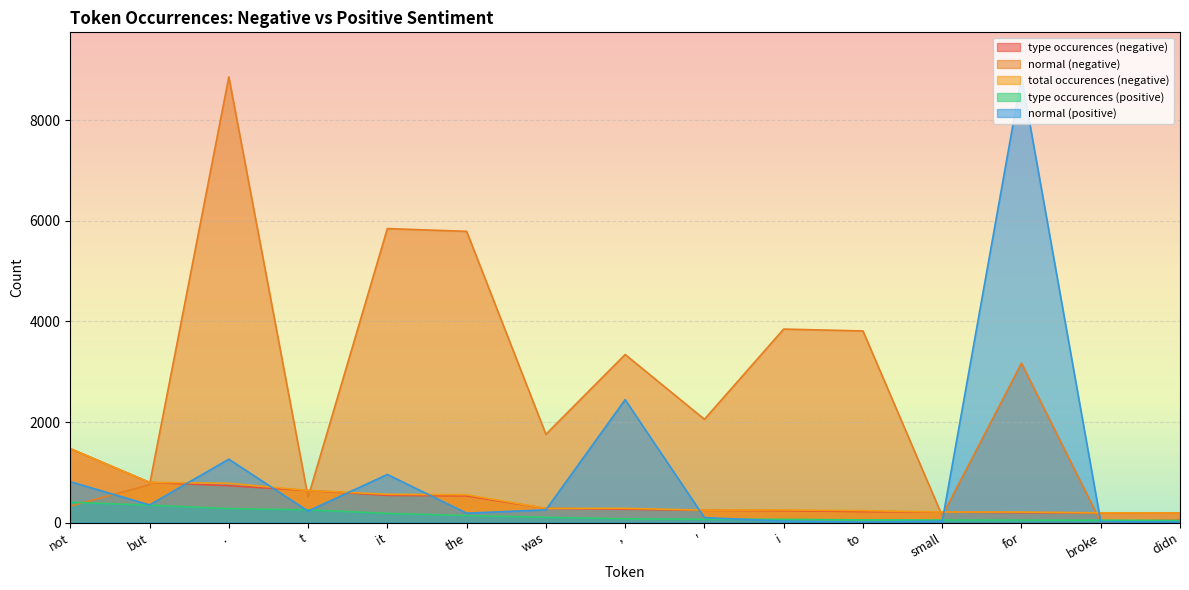

What is the label of the 13th point from the right?

.